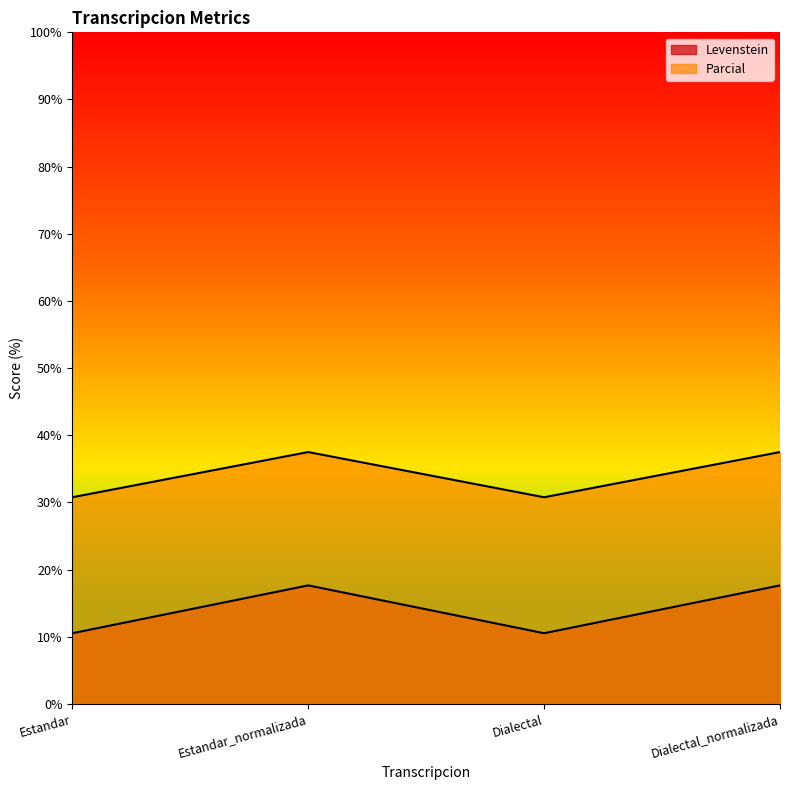

What is the average value of the Levenstein series?

14.1